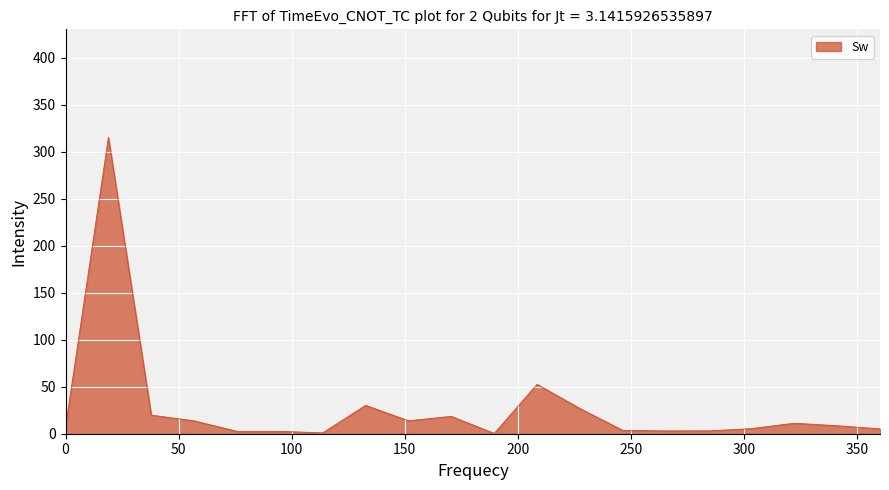

What is the greatest value displayed?

315.2